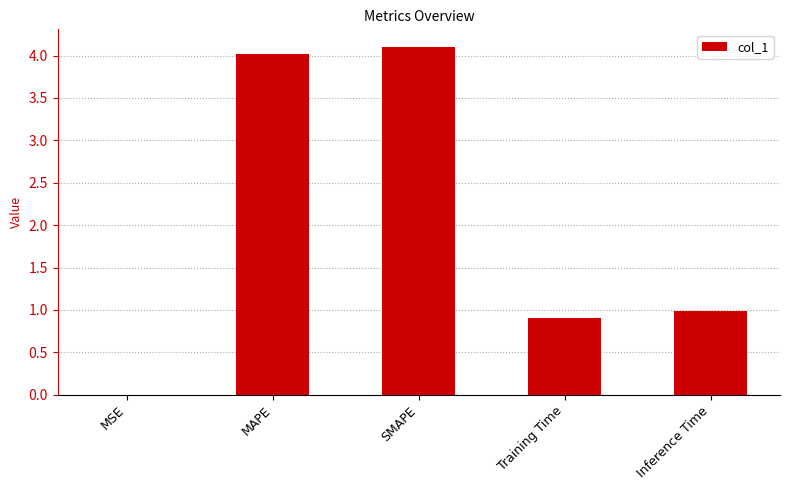

What is the difference between the values at Inference Time and Training Time?

0.1